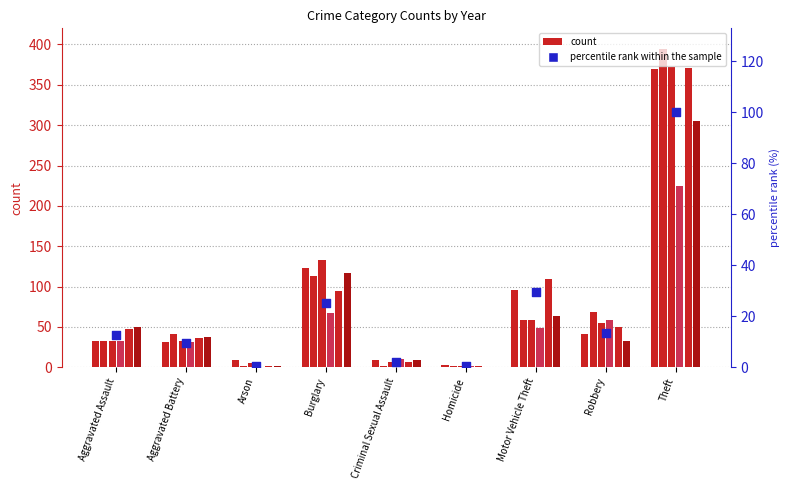

Which has a higher value, Criminal Sexual Assault or Aggravated Assault?

Aggravated Assault